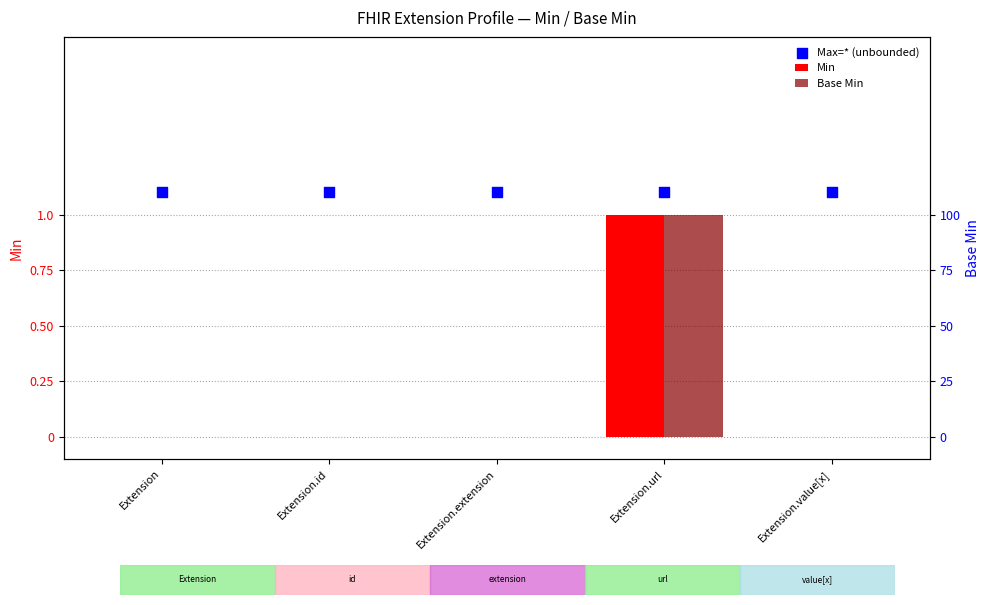

Is the value of Base Min at Extension greater than the value of Max=* (unbounded) at Extension.extension?

No